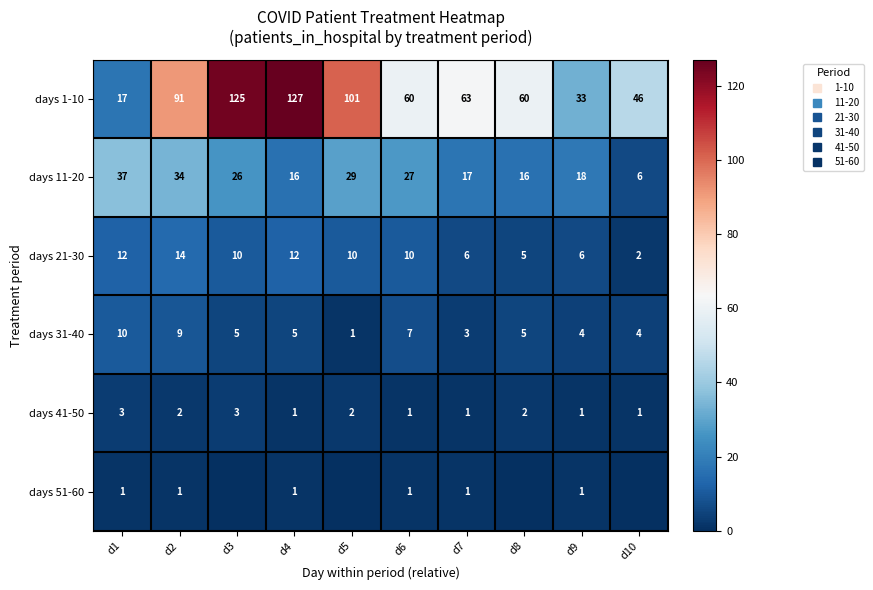

At how many categories does at least one series exceed 122?

2